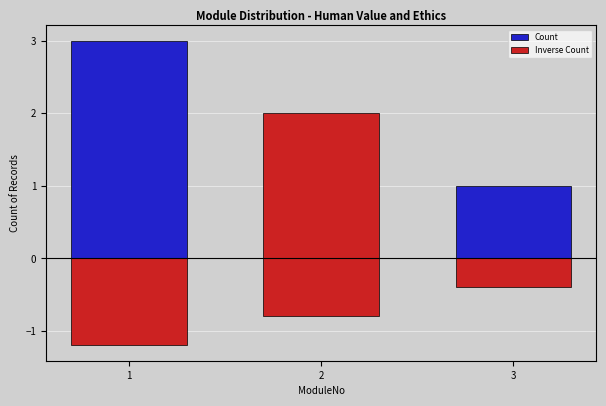

Reading left to right, list all the values displayed in this chart.

Count: 1=3.0	2=2.0	3=1.0
Inverse Count: 1=-1.2	2=-0.8	3=-0.4